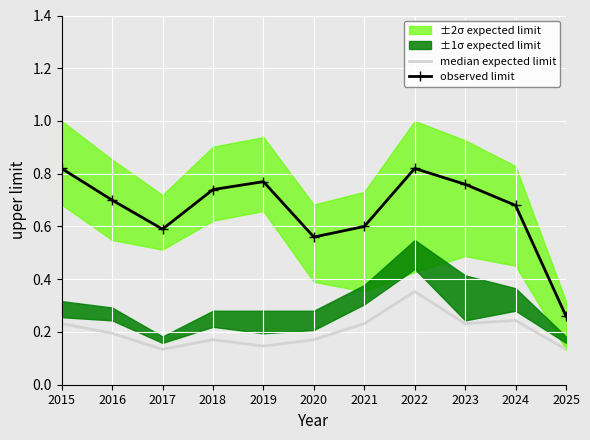

At which category is the sum across all series the highest?

2022